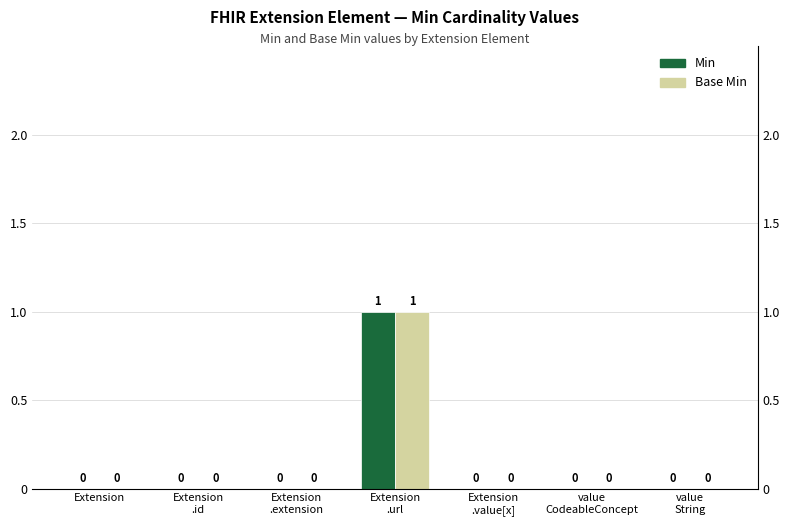

The value of Min at value
String is 1. True or false?

False